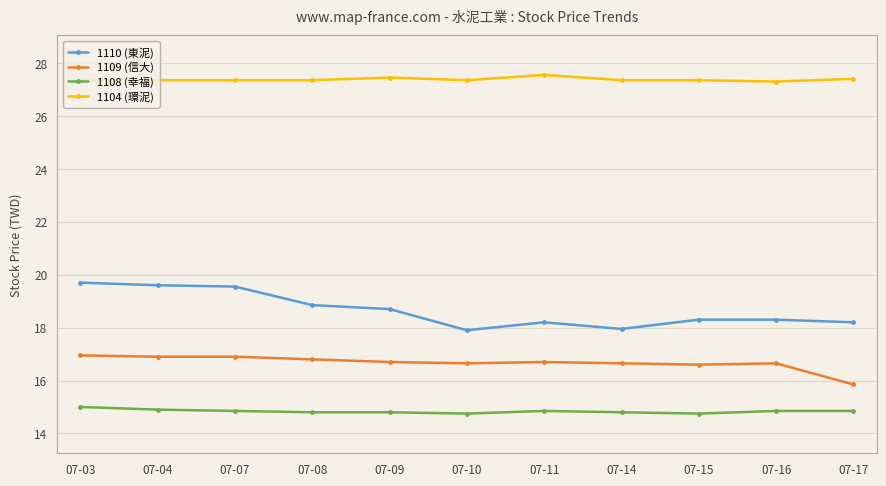

Count the number of categories in the chart.

11